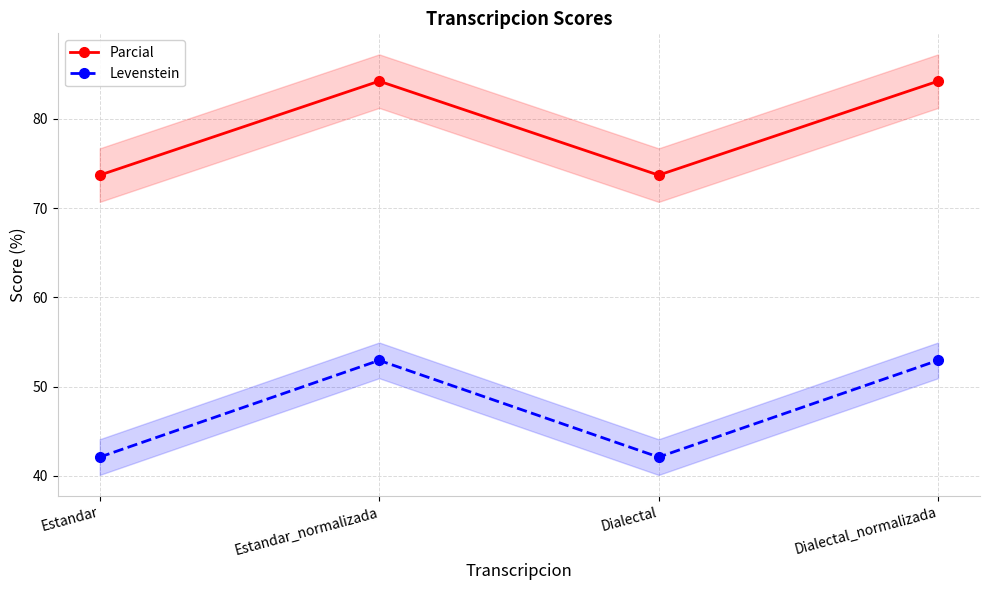

Rank the series by their average value, from highest to lowest.

Parcial, Levenstein